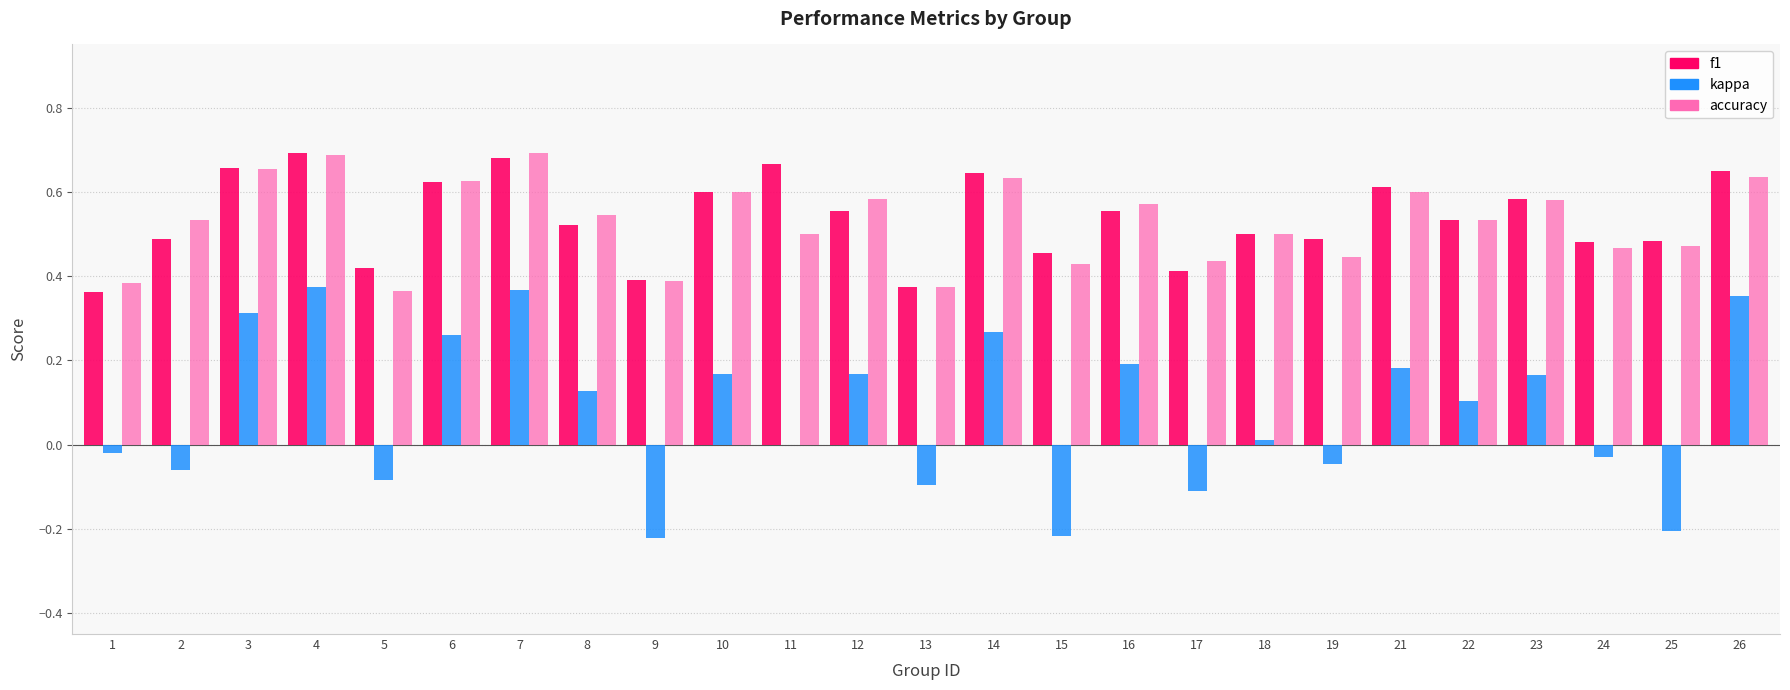

True or false: f1 has a value of 0.4 at 13.

True